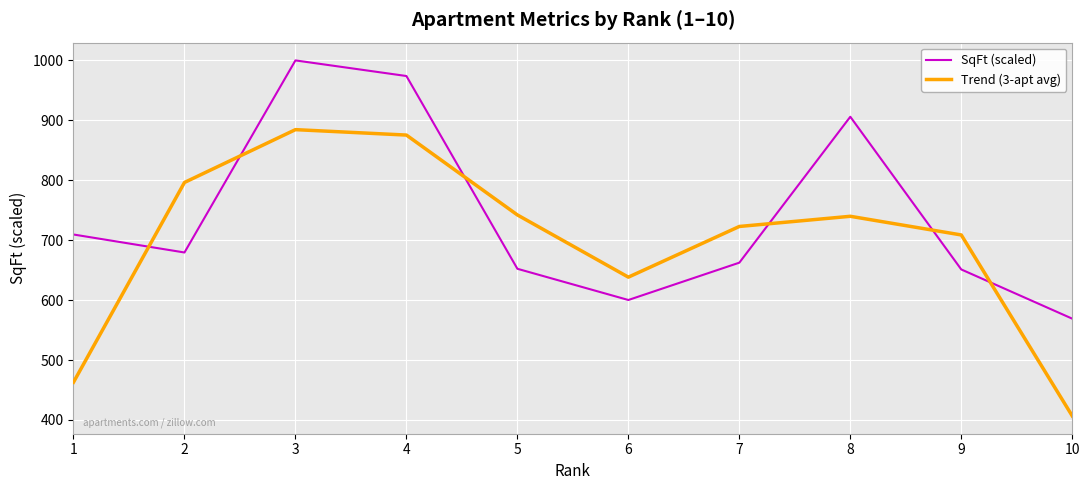

At 6, list the series in order from largest to smallest.

Trend (3-apt avg), SqFt (scaled)